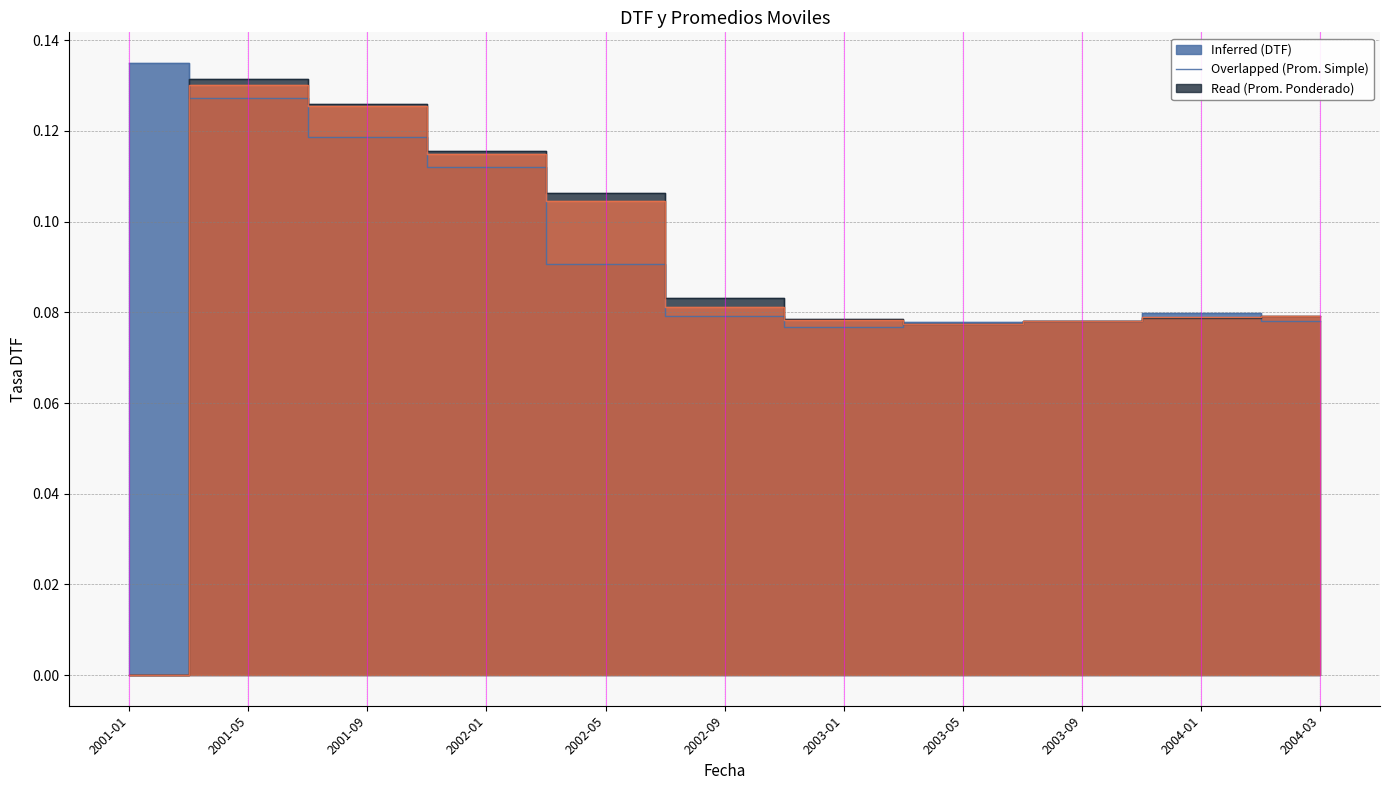

True or false: Promedio Simple has more than 0 interior local peaks.

True